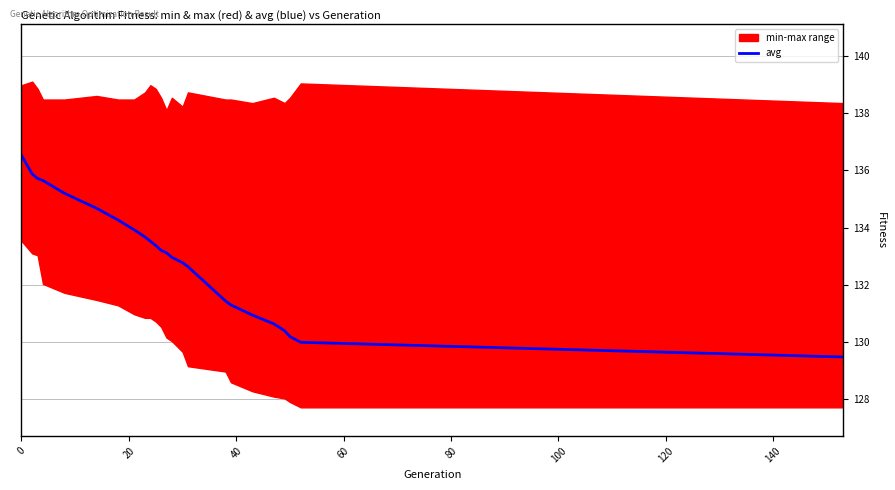

How many data points are less than 133?

11